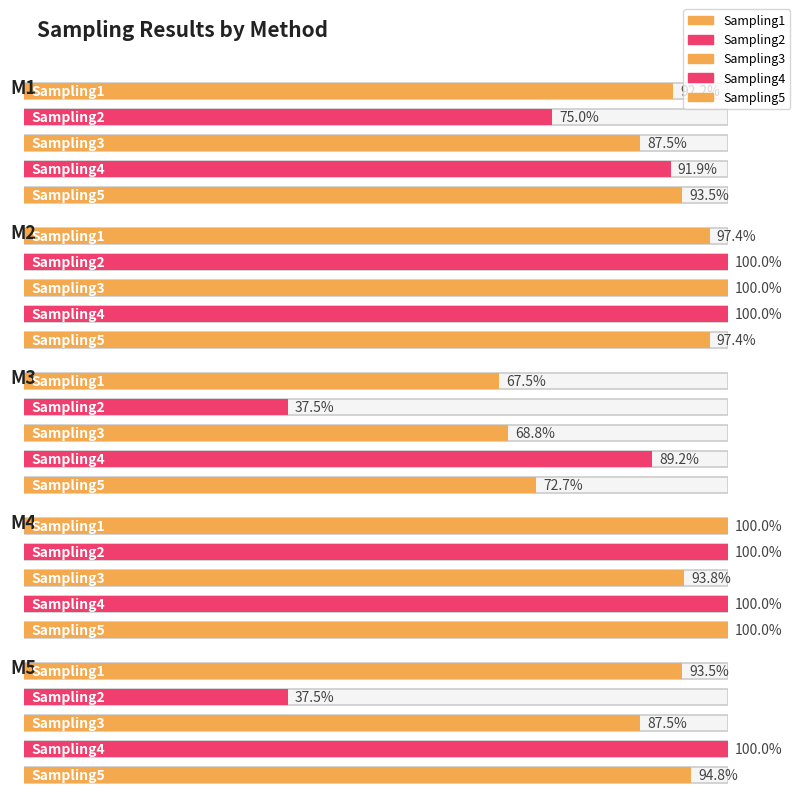

What is the maximum value for Sampling3?

1.0